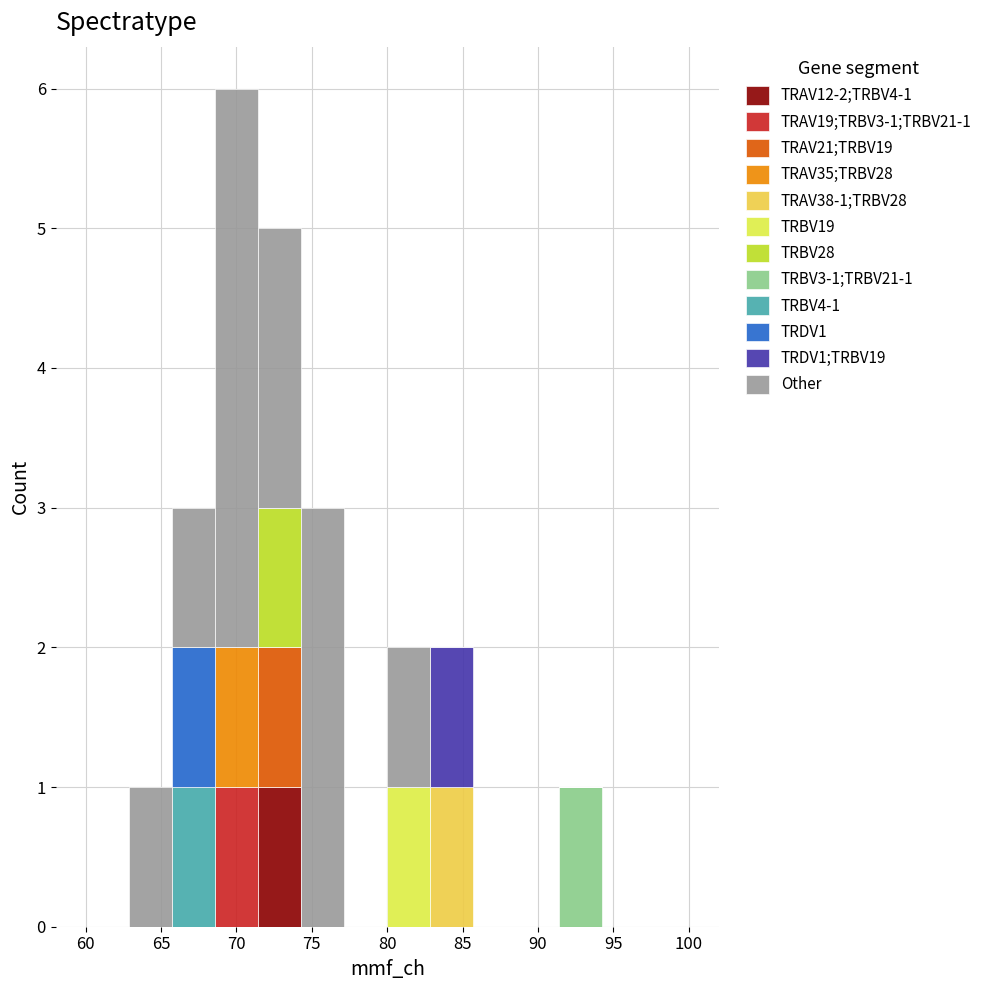

Which range on the x-axis has the tallest stacked bar (by total height)?

68.5 to 71.5